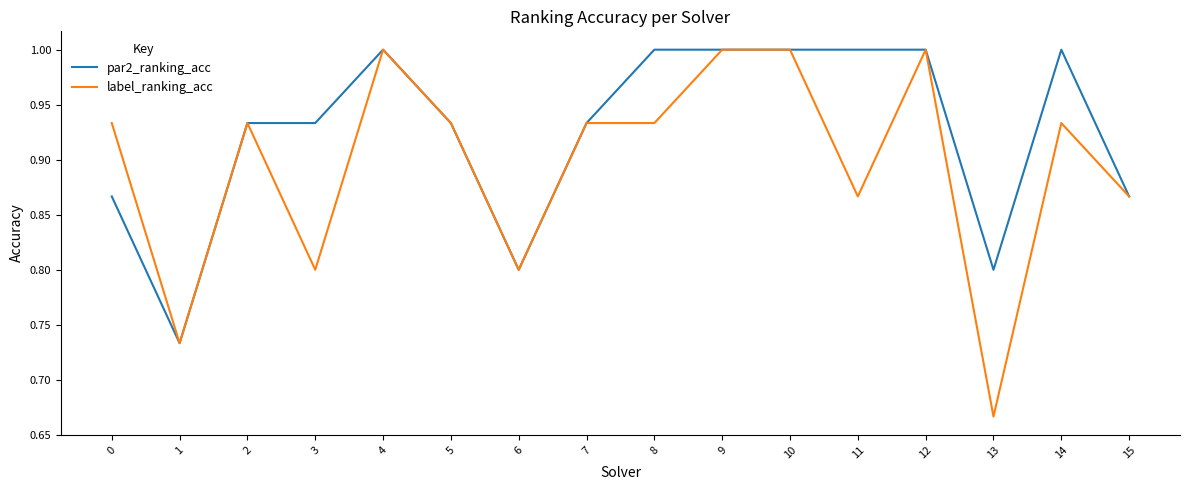

What is the difference between the maximum and minimum values in the label_ranking_acc series?

0.3